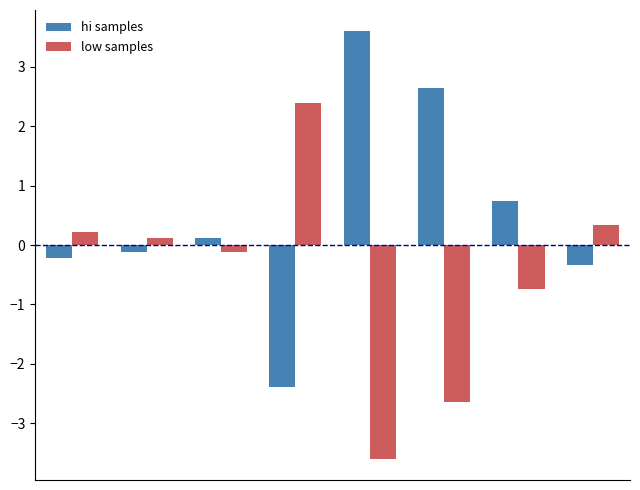

What is the maximum value shown in the chart?

3.6